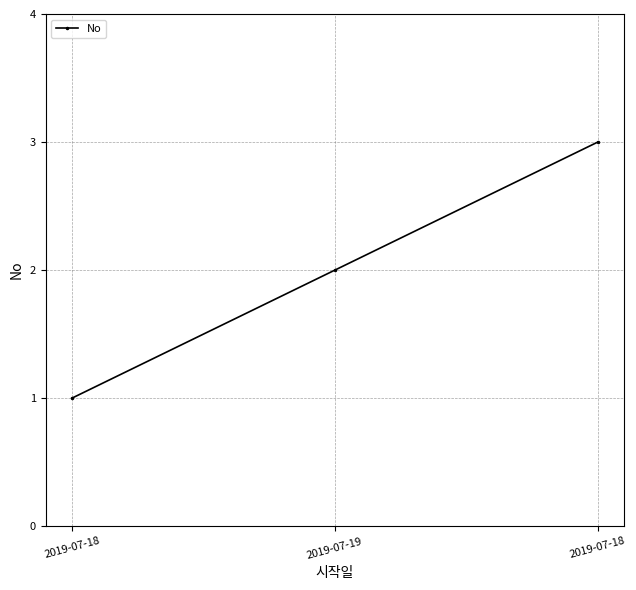

At which label is the value closest to 2?

2019-07-19